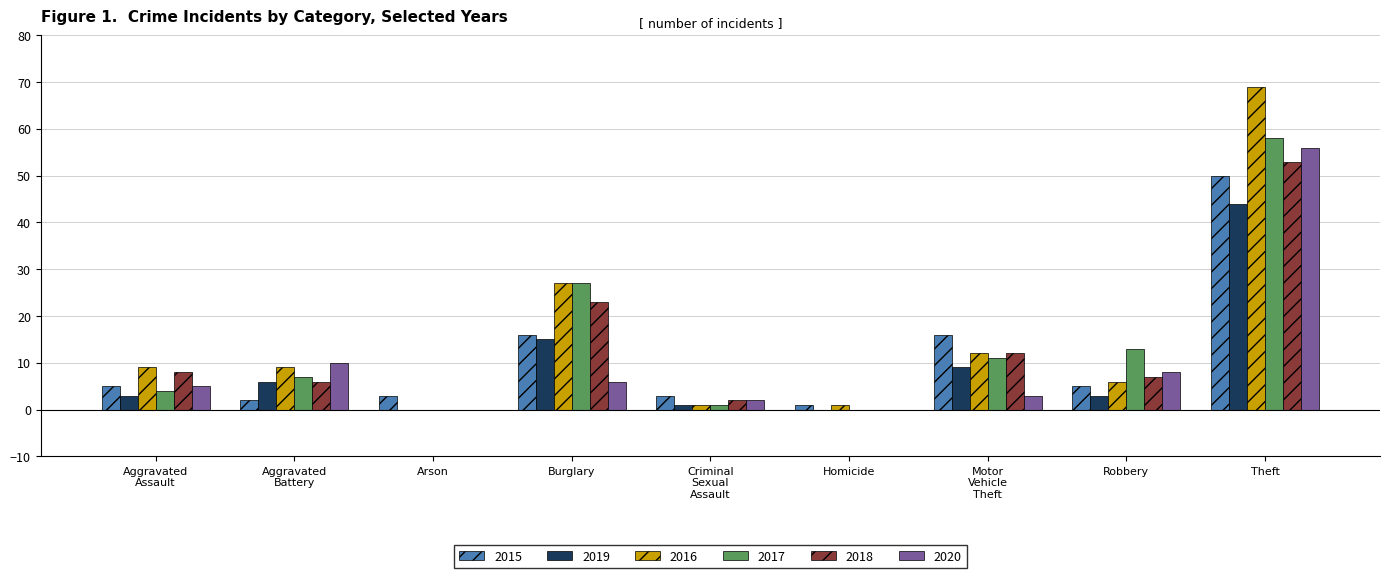

At which label does 2019 reach its peak?

Theft